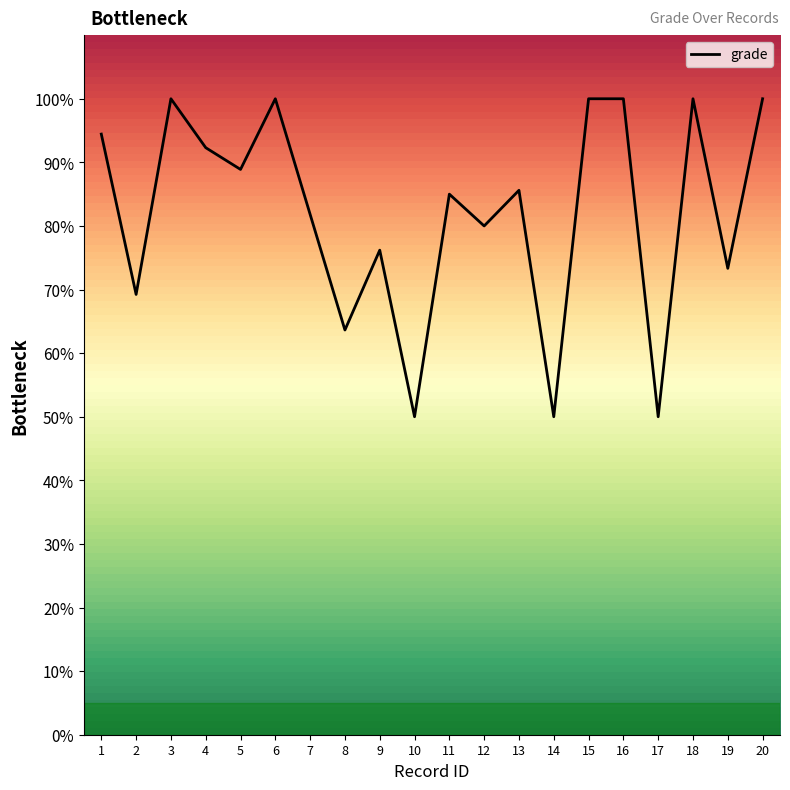

Is it true that the value at 15 is 100.0?

True